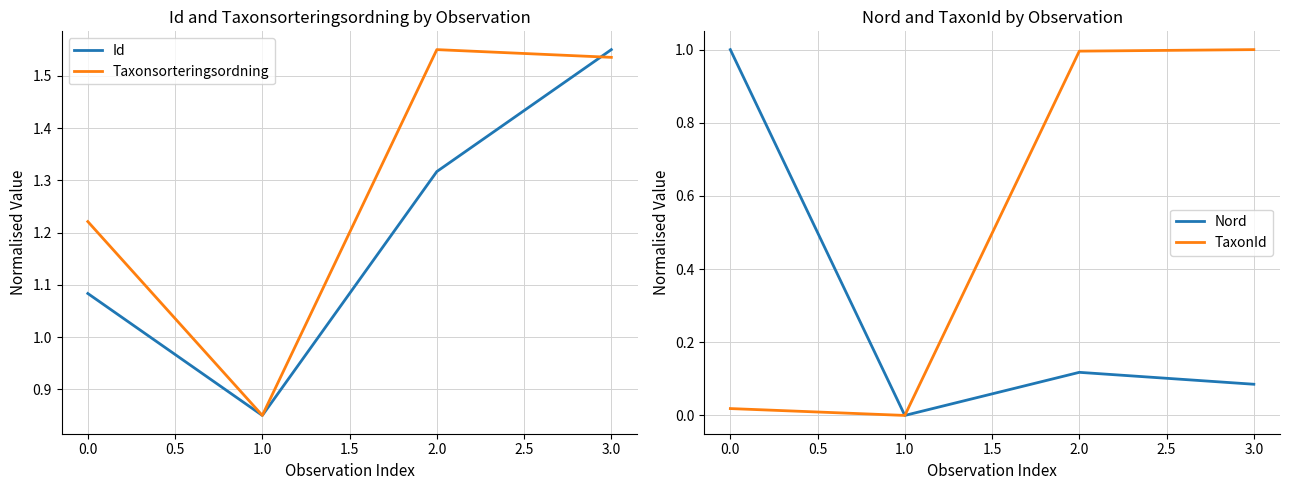

How many data points does each series have?

4